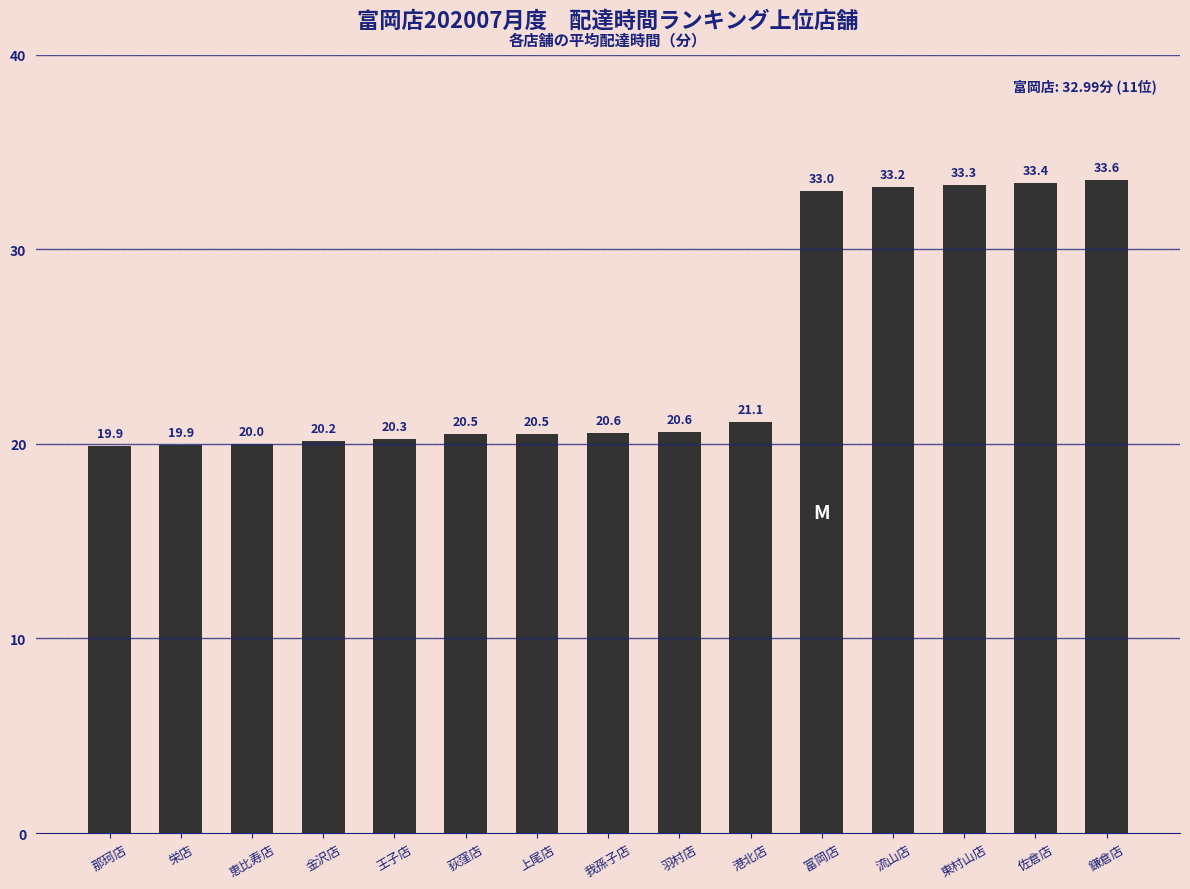

Between 那珂店 and 恵比寿店, which is larger?

恵比寿店